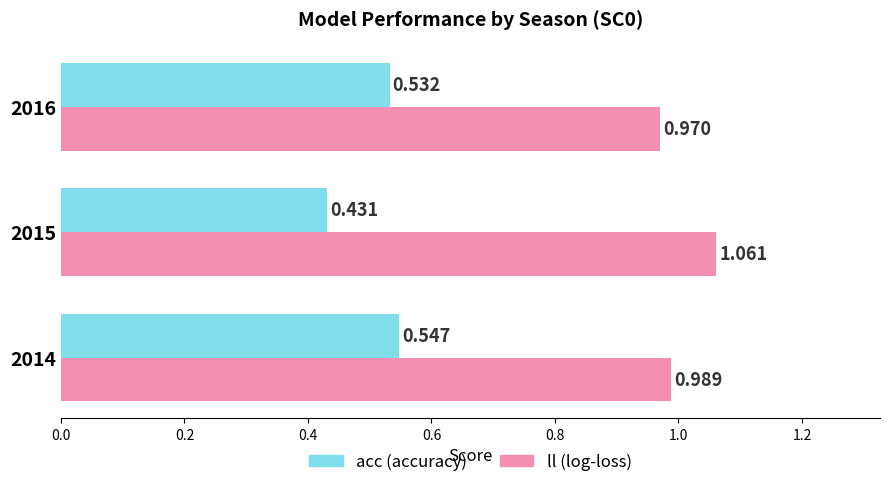

What is the sum of all acc (accuracy) values?

1.5